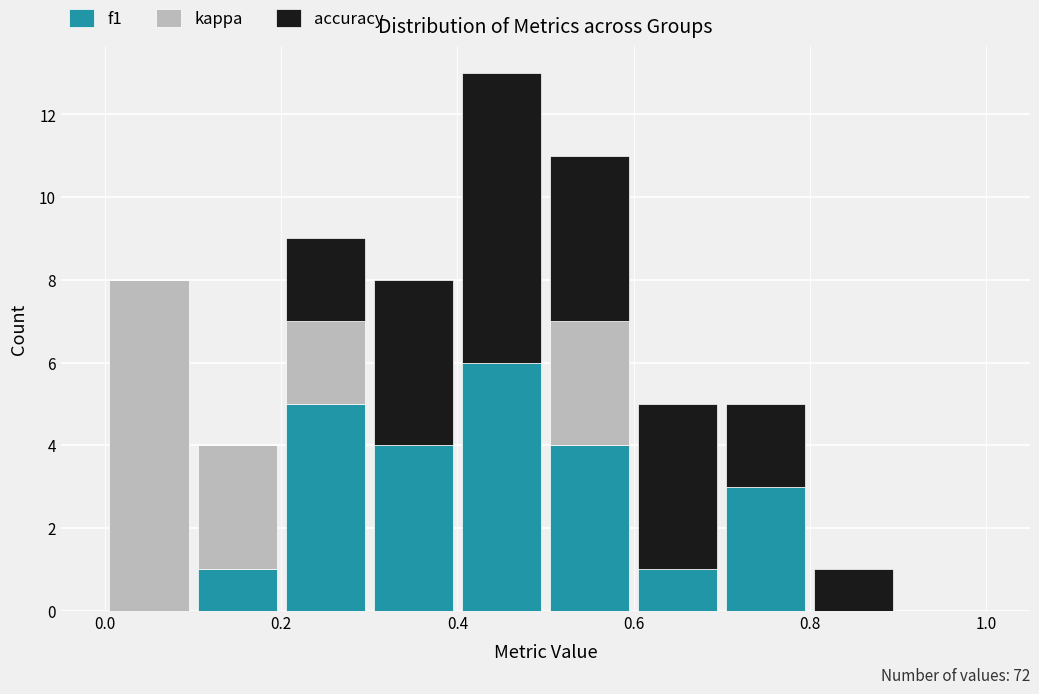

Which range on the x-axis has the tallest stacked bar (by total height)?

0.4 to 0.5